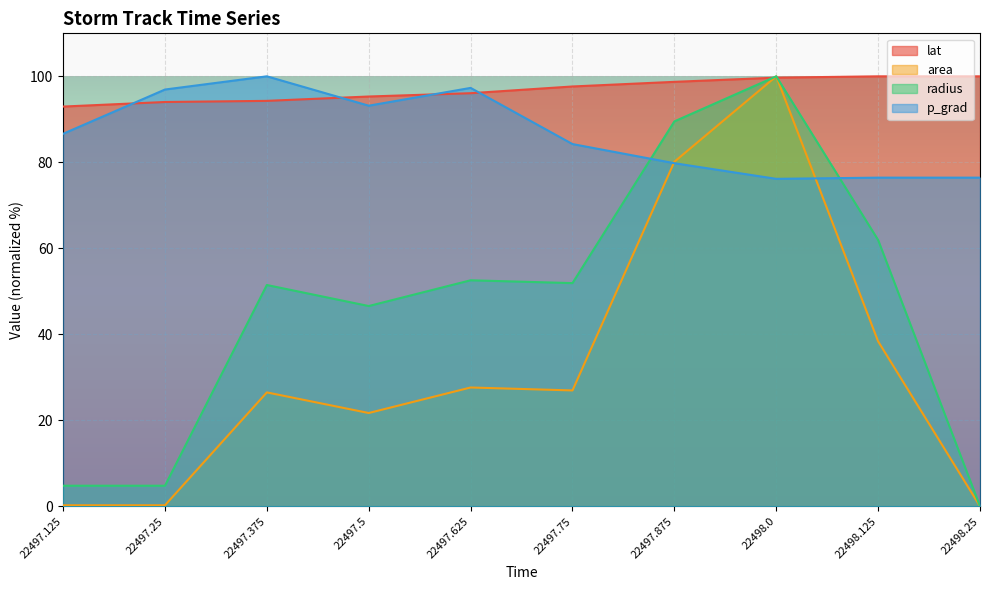

What are all the series names shown in the legend?

lat, area, radius, p_grad